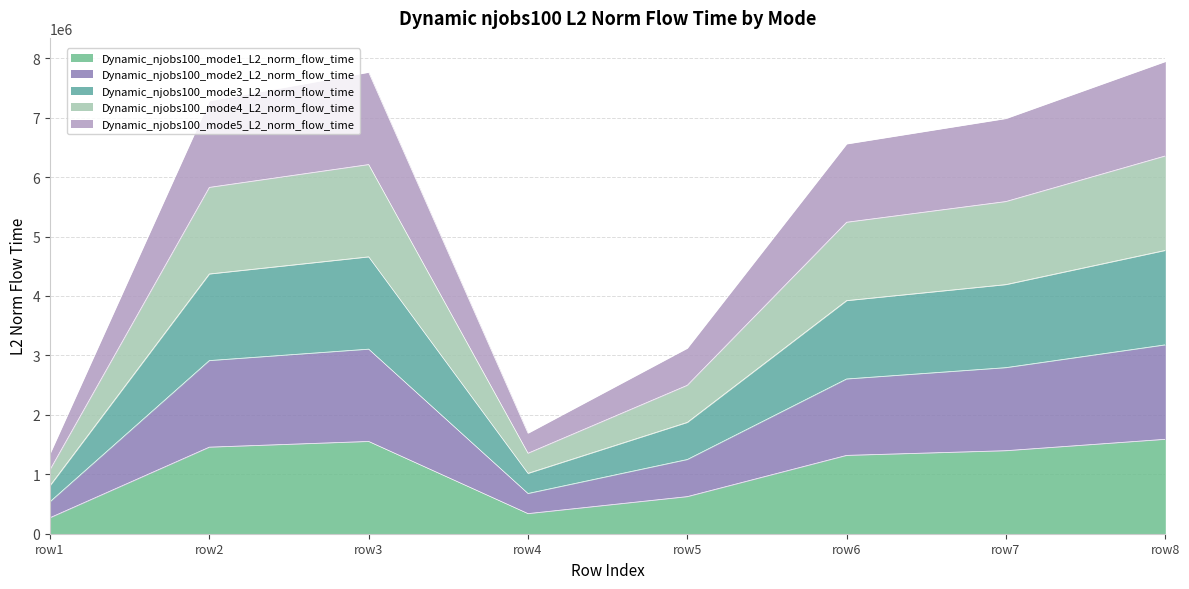

How many interior local valleys does the mode3 series have?

1